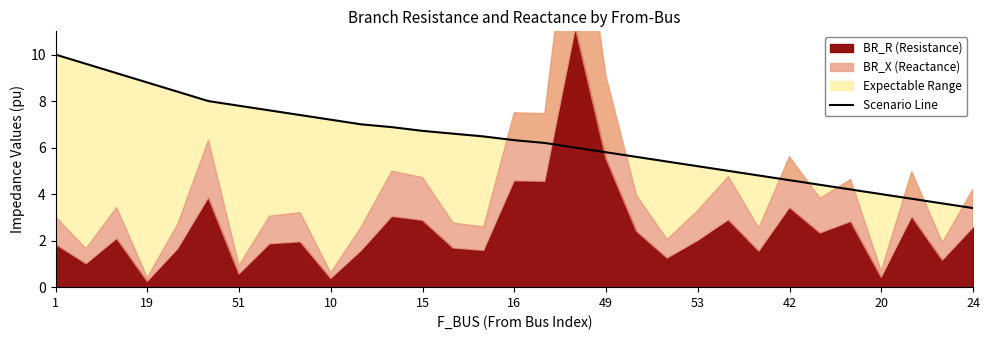

Reading right to left, list all the values displayed in this chart.

3.4	3.6	3.8	4.0	4.2	4.4	4.6	4.8	5.0	5.2	5.4	5.6	5.8	6.0	6.2	6.3	6.5	6.6	6.7	6.9	7.0	7.2	7.4	7.6	7.8	8.0	8.4	8.8	9.2	9.6	10.0